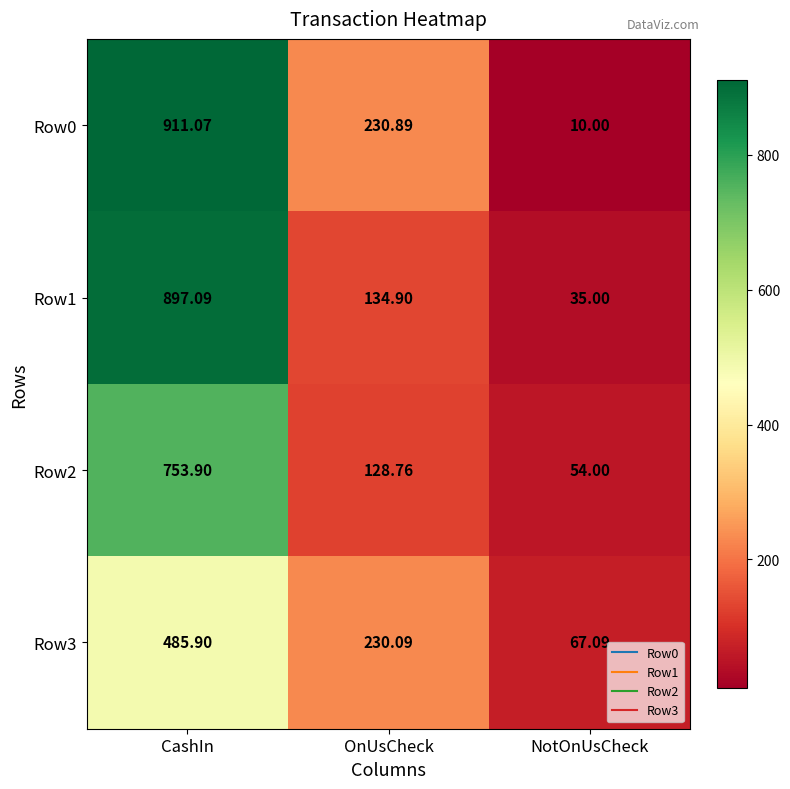

At which category is the sum across all series the highest?

CashIn